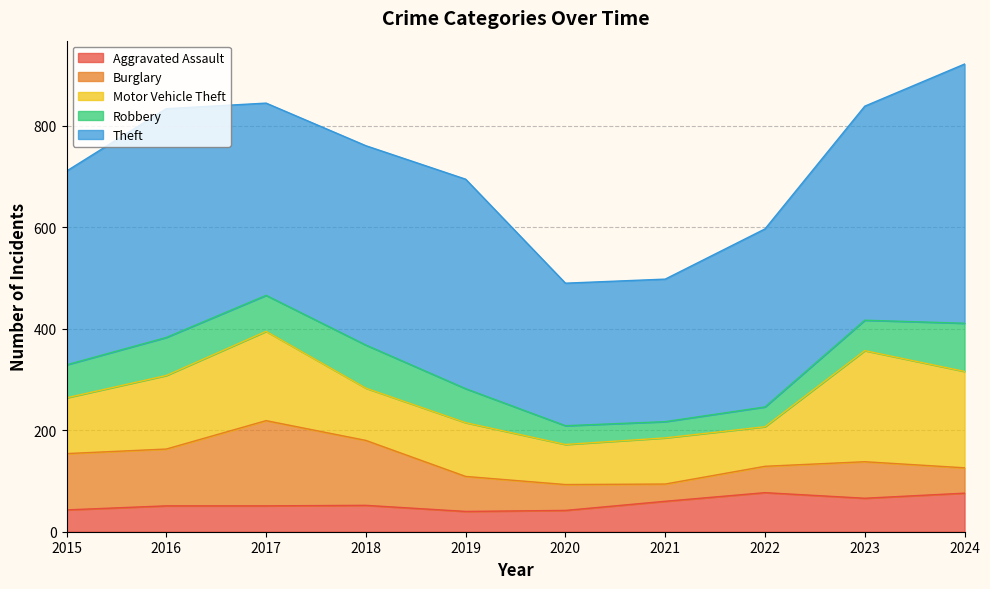

True or false: Motor Vehicle Theft and Burglary cross at least once.

True